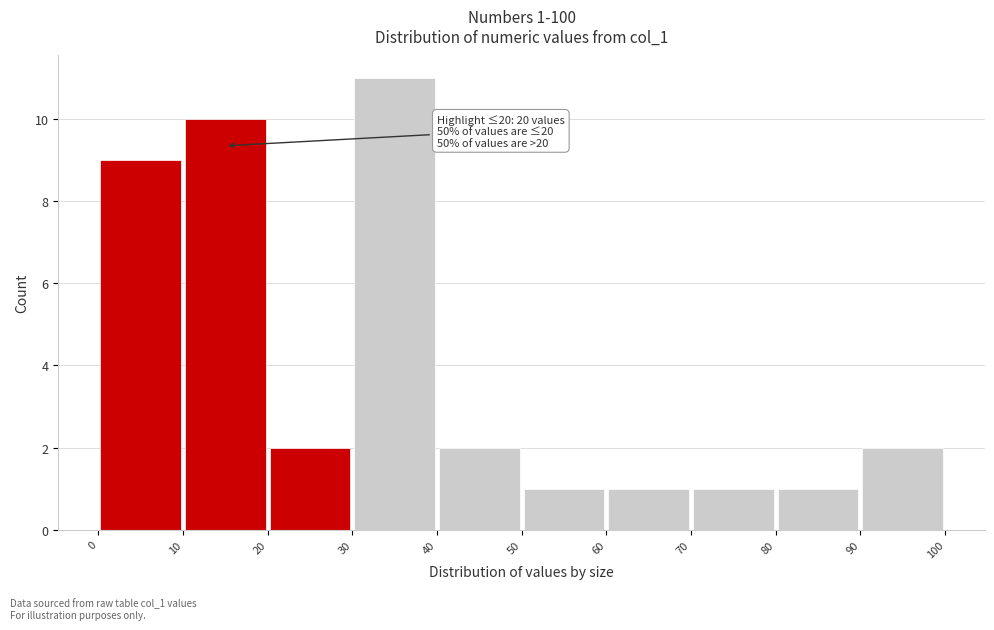

Which range on the x-axis has the tallest bar?

30 to 40